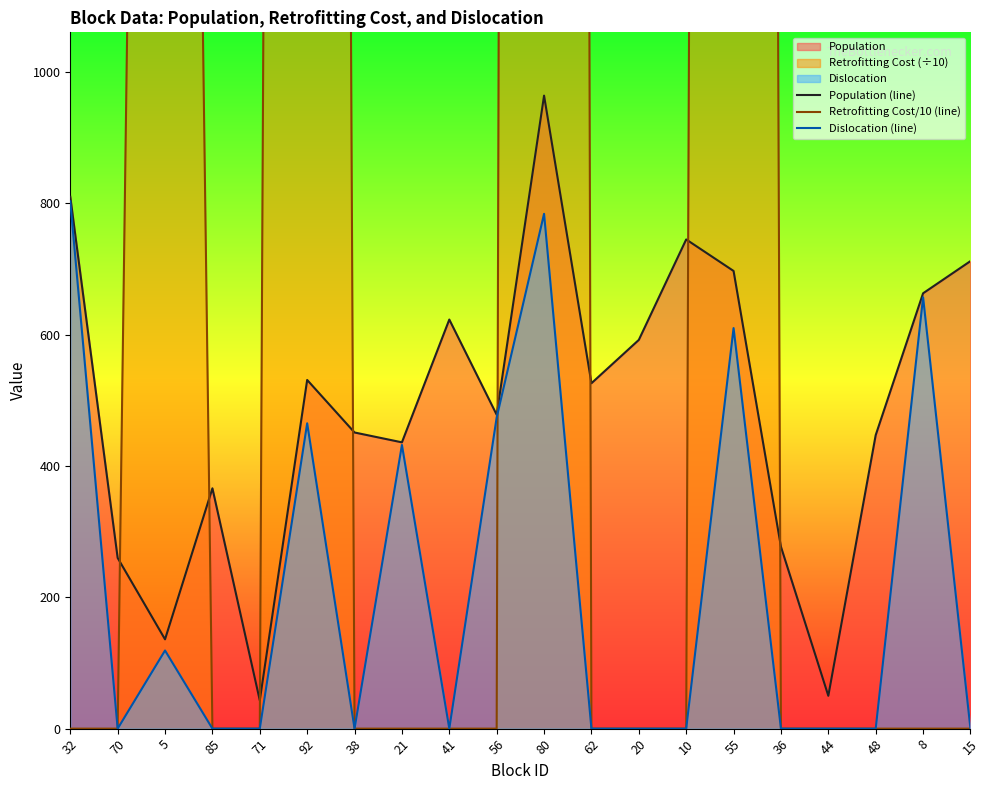

Which category has the highest value in the Population (line) series?

80